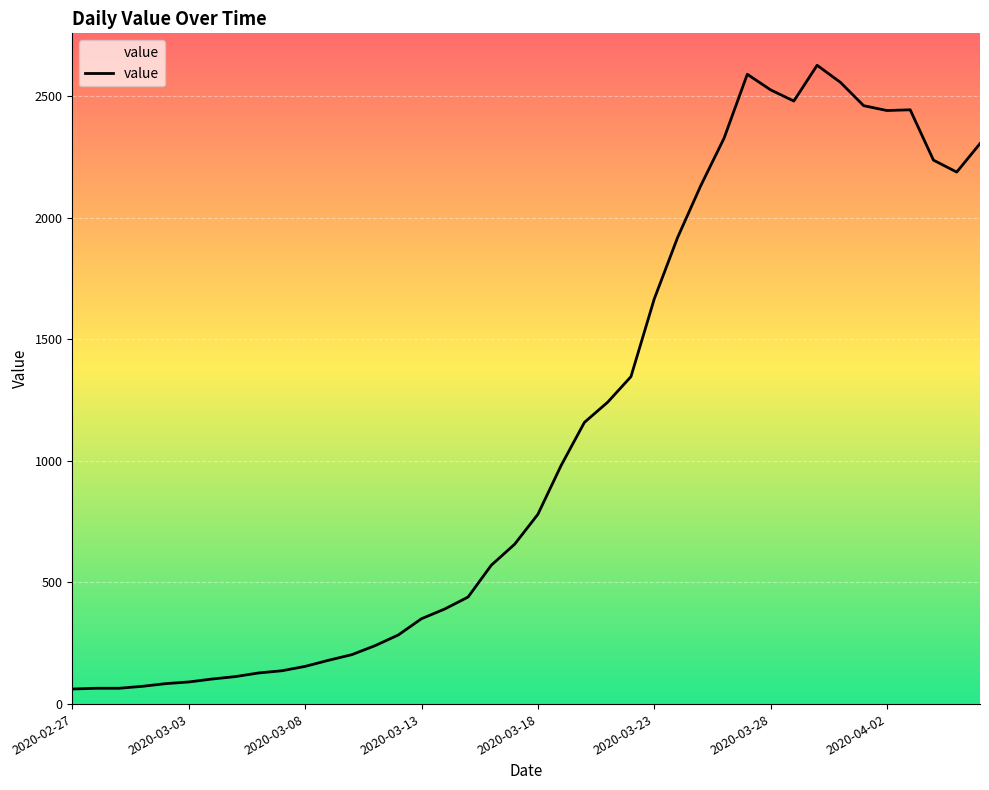

What is the minimum value shown in the chart?

62